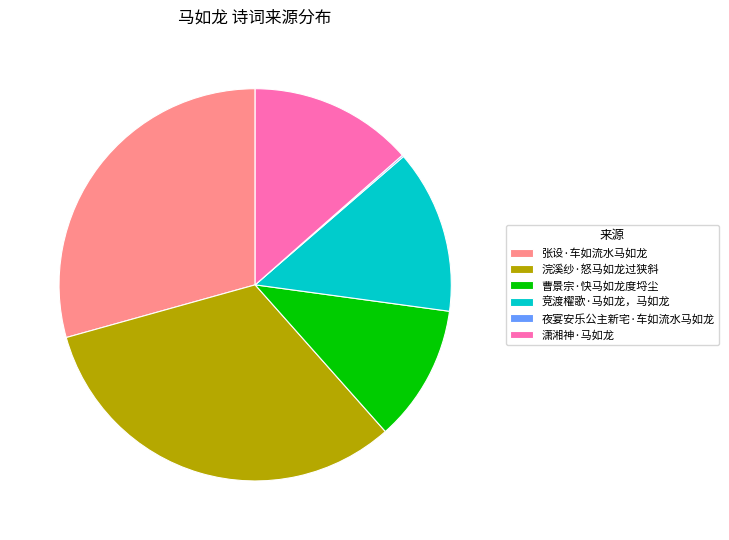

Is the sum of 潇湘神·马如龙 and 竞渡櫂歌·马如龙，马如龙 greater than half?

No